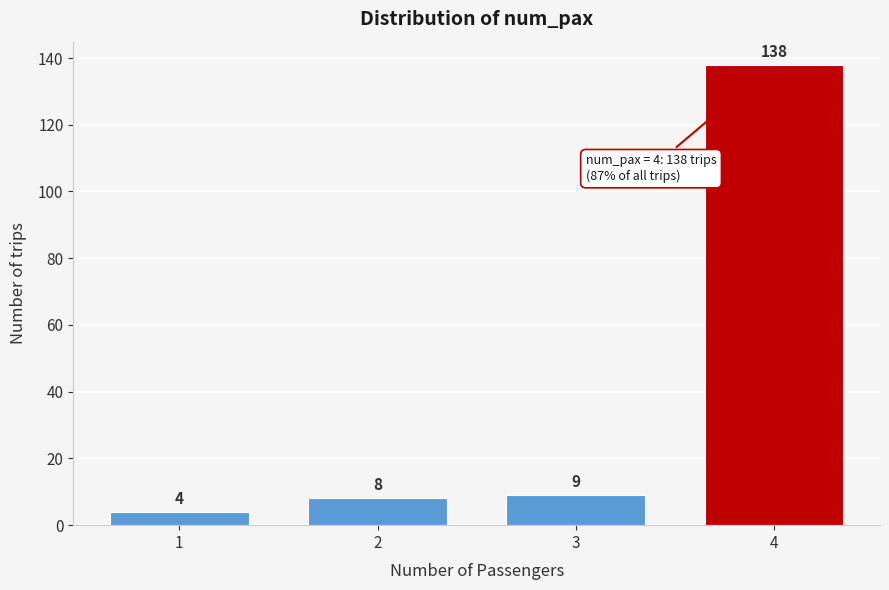

Reading left to right, transcribe all the data shown in this chart.

1=4	2=8	3=9	4=138